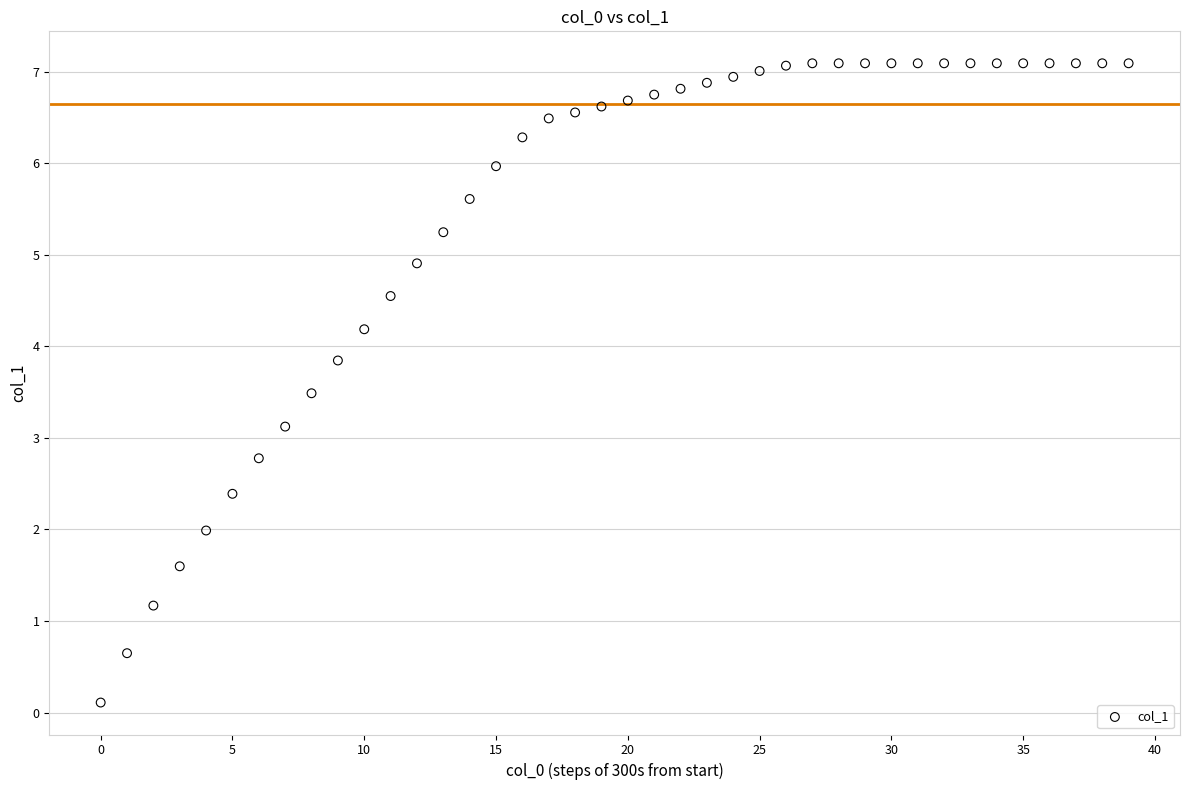

What is the range of Y values (max minus min)?

7.0